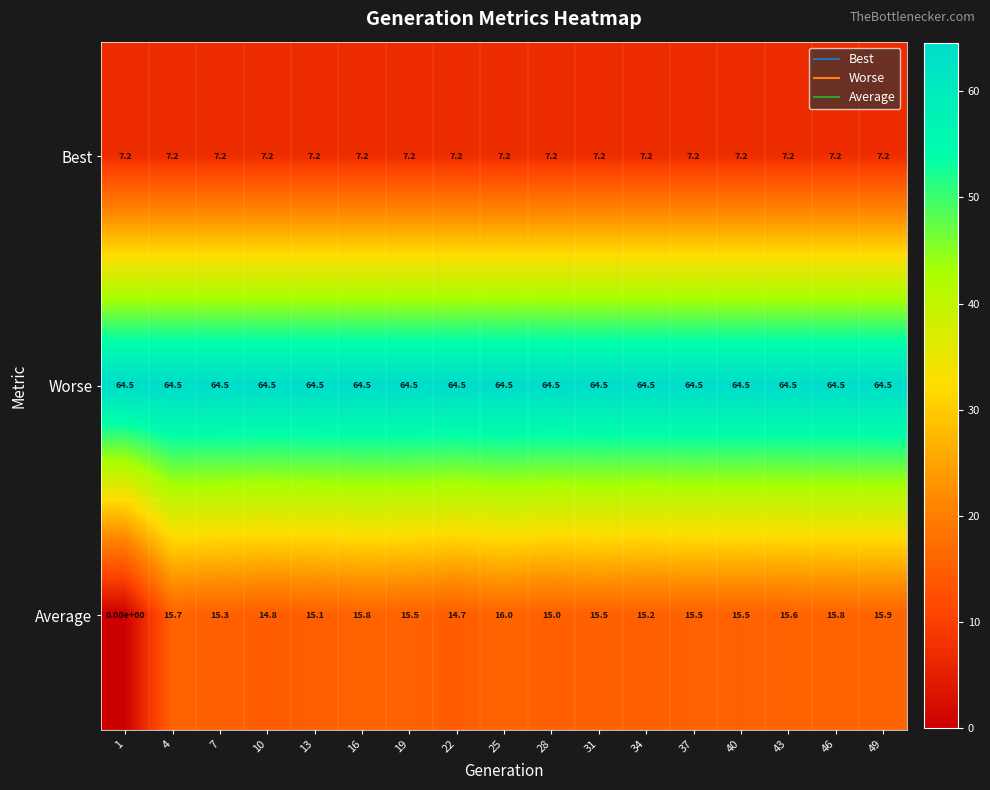

At which category does the chart reach its minimum across all series?

1